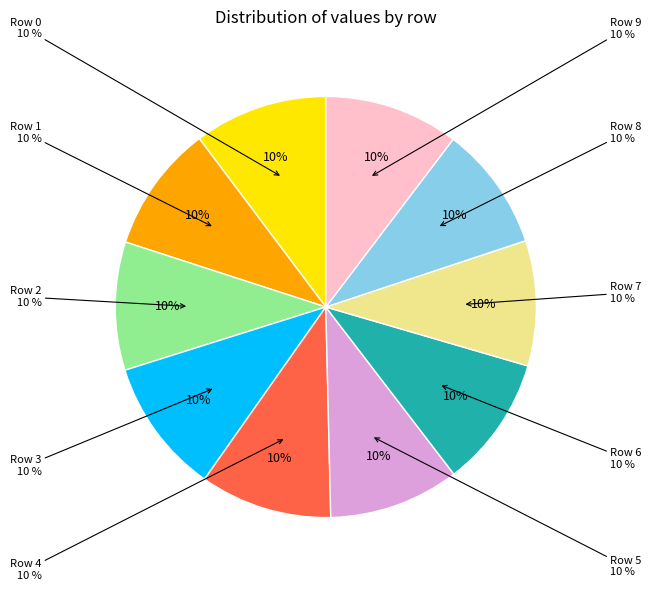

Rank the categories by value from lowest to highest.

Row 8, Row 7, Row 1, Row 2, Row 5, Row 6, Row 4, Row 0, Row 9, Row 3